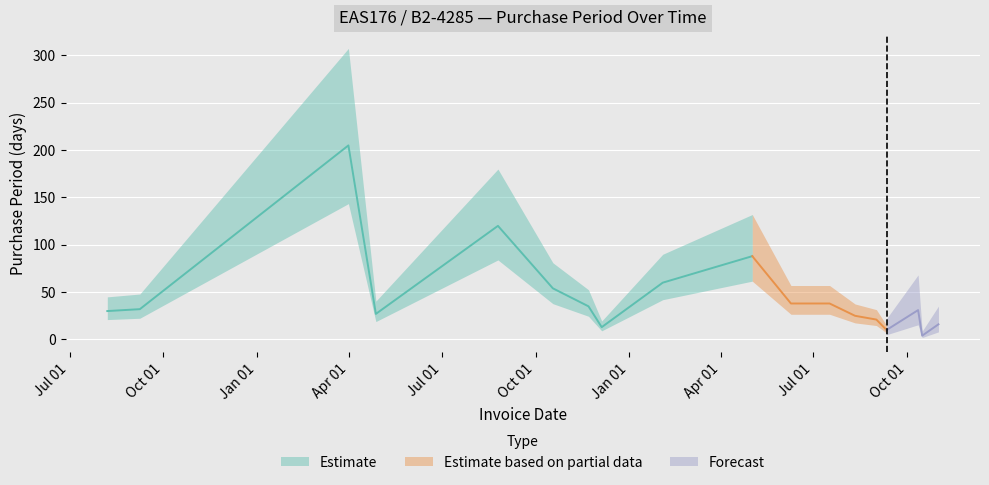

Which has a higher value, 2017-06-09 or 2017-08-11?

2017-06-09